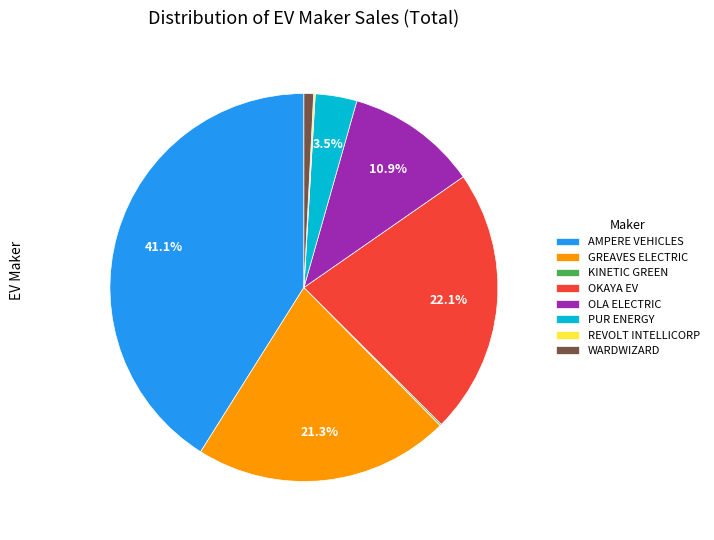

How much of the chart is everything except GREAVES ELECTRIC?

78.7%